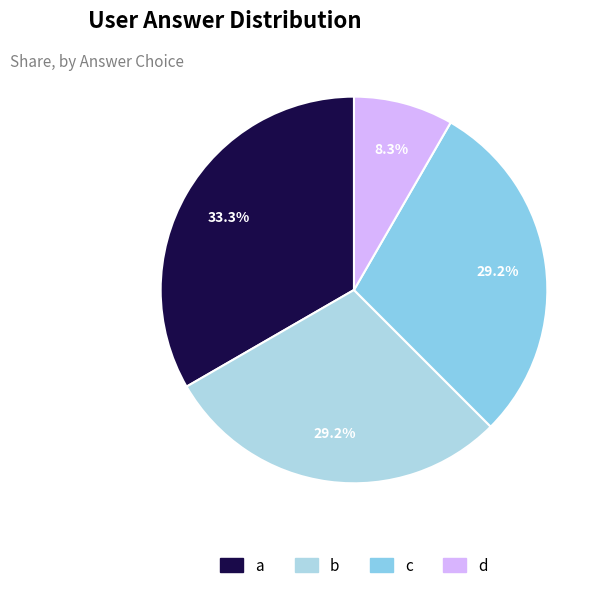

Does a account for over 50% of the chart?

No